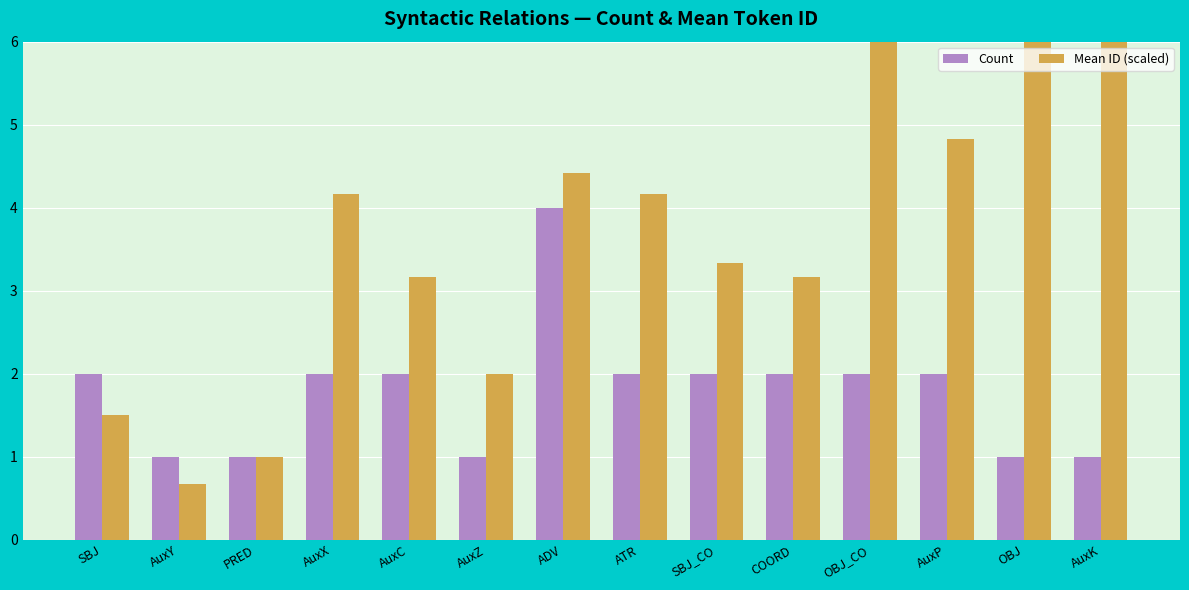

What position from the left is SBJ?

1